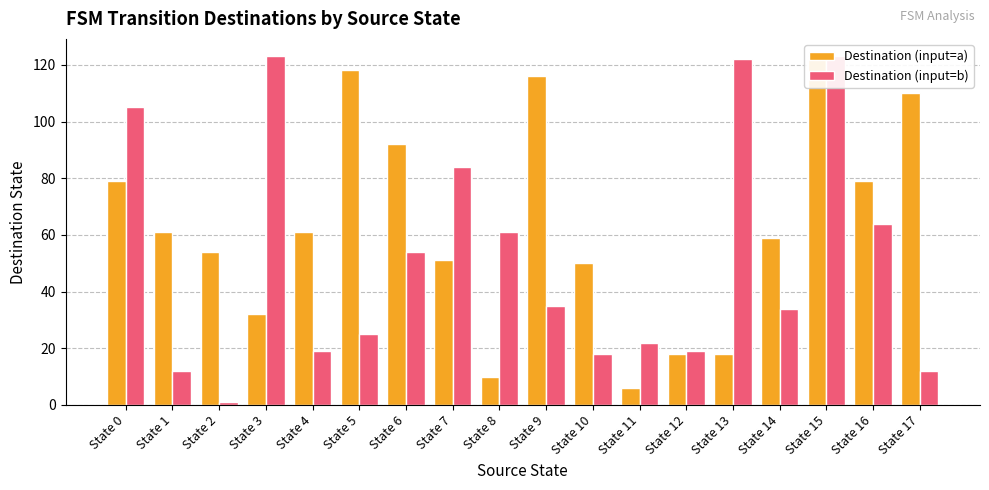

What is the difference between the Destination (input=b) values at State 8 and State 5?

36